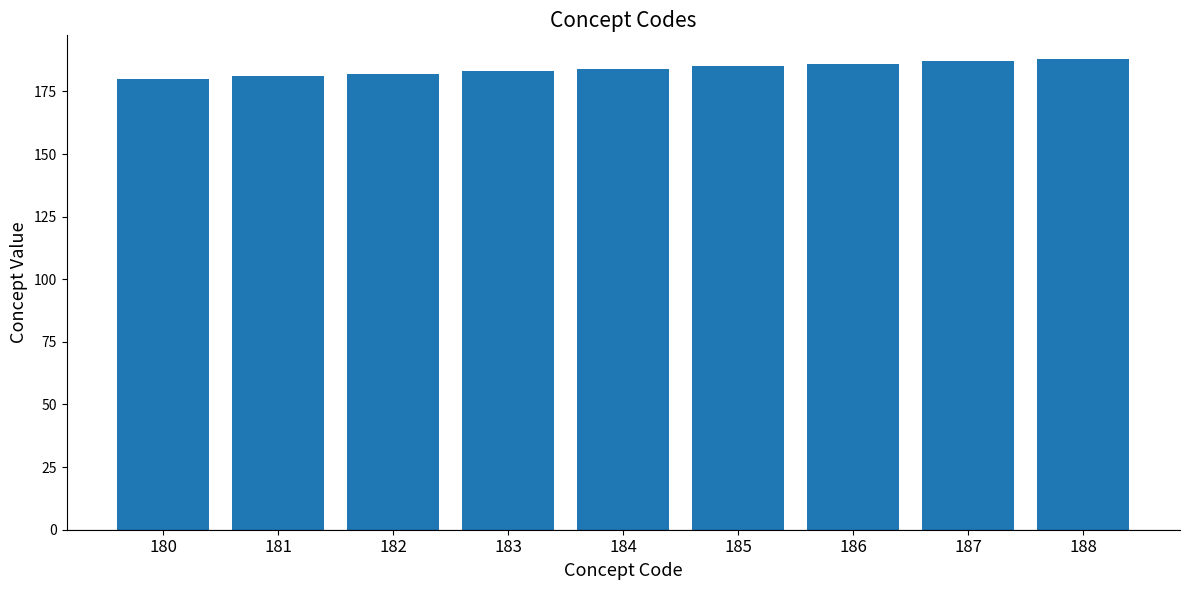

What is the sum of all values?

1656